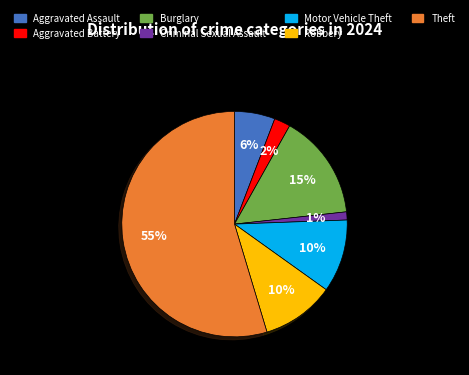

To the nearest percent, what percentage of the pie is Criminal Sexual Assault?

1%